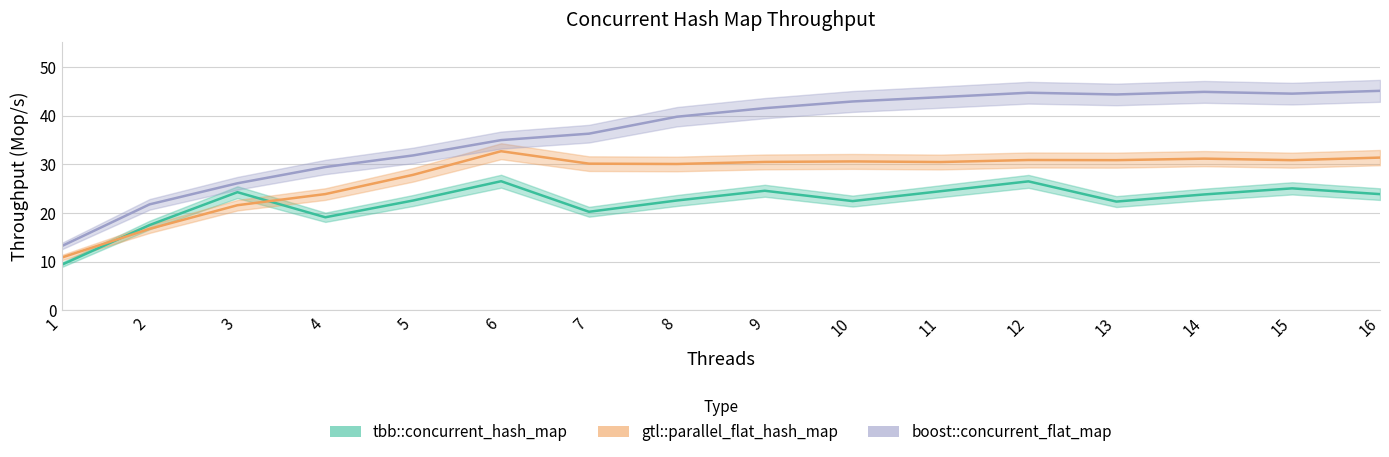

True or false: boost::concurrent_flat_map and gtl::parallel_flat_hash_map cross at least once.

False